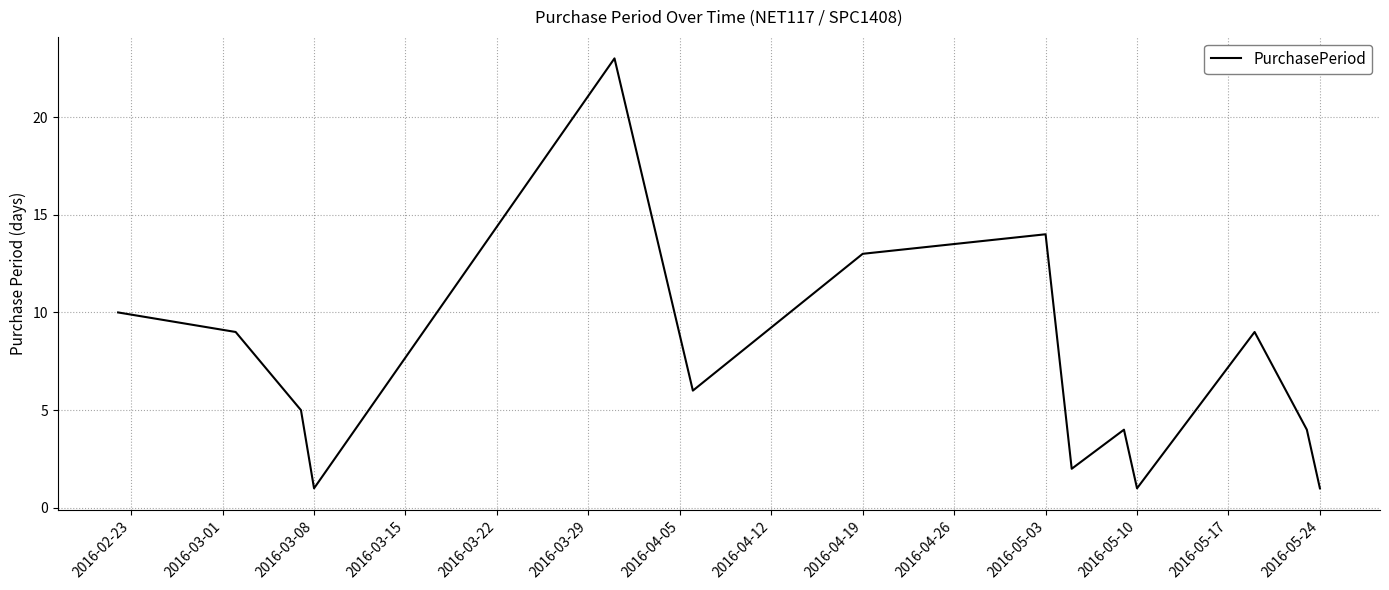

What is the difference between the maximum and minimum values?

22